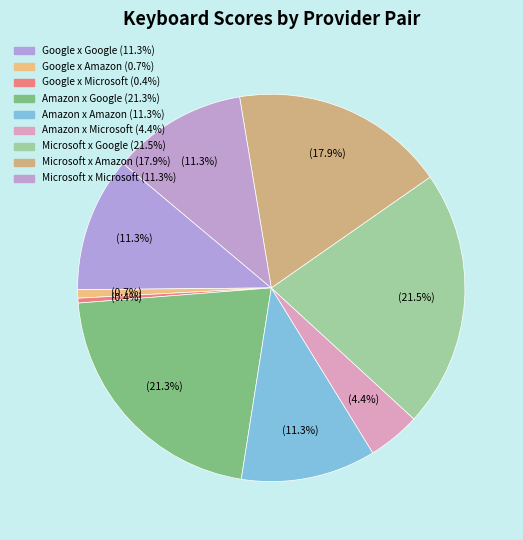

Which category has the biggest portion of the pie?

Microsoft x Google